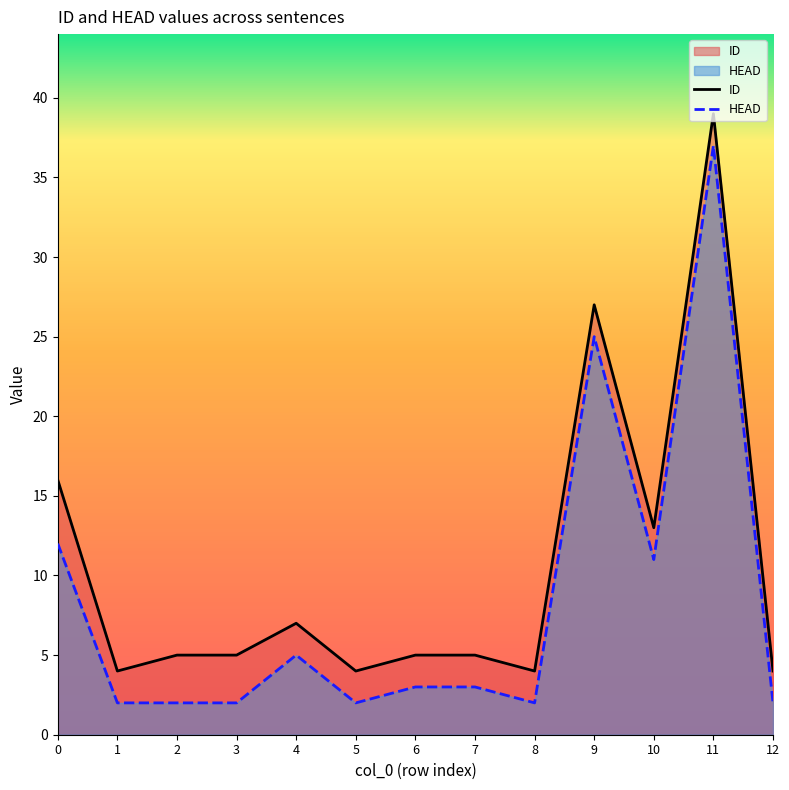

What is the sum of all ID values?

138